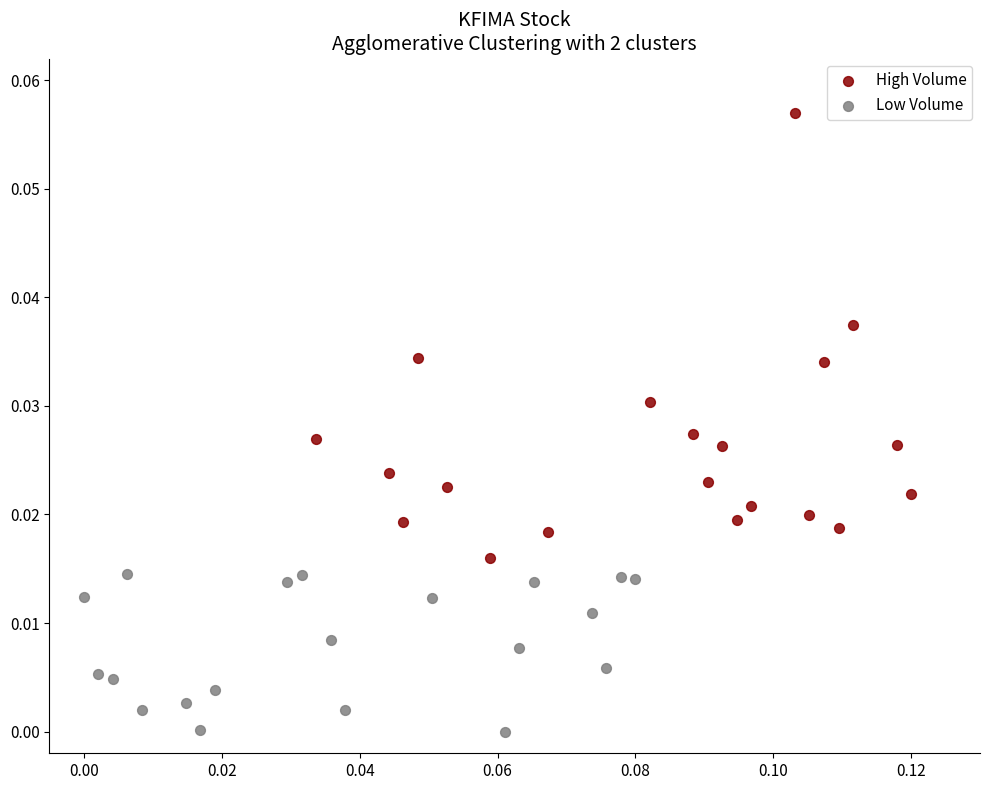

What are all the series names shown in the legend?

High Volume, Low Volume